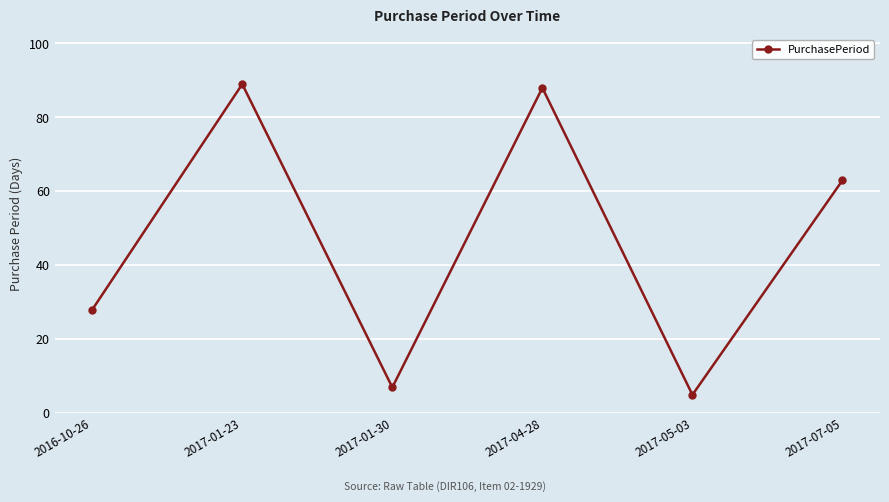

Reading left to right, what are all the values shown in this chart?

2016-10-26=28	2017-01-23=89	2017-01-30=7	2017-04-28=88	2017-05-03=5	2017-07-05=63